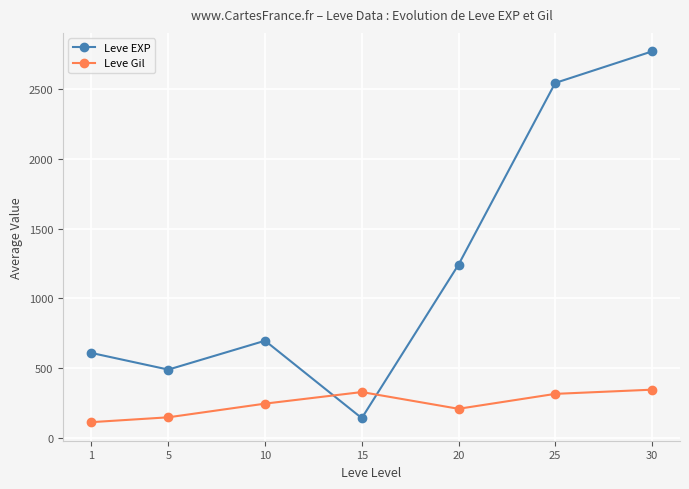

True or false: Leve Gil has a value of 346 at 30.

True